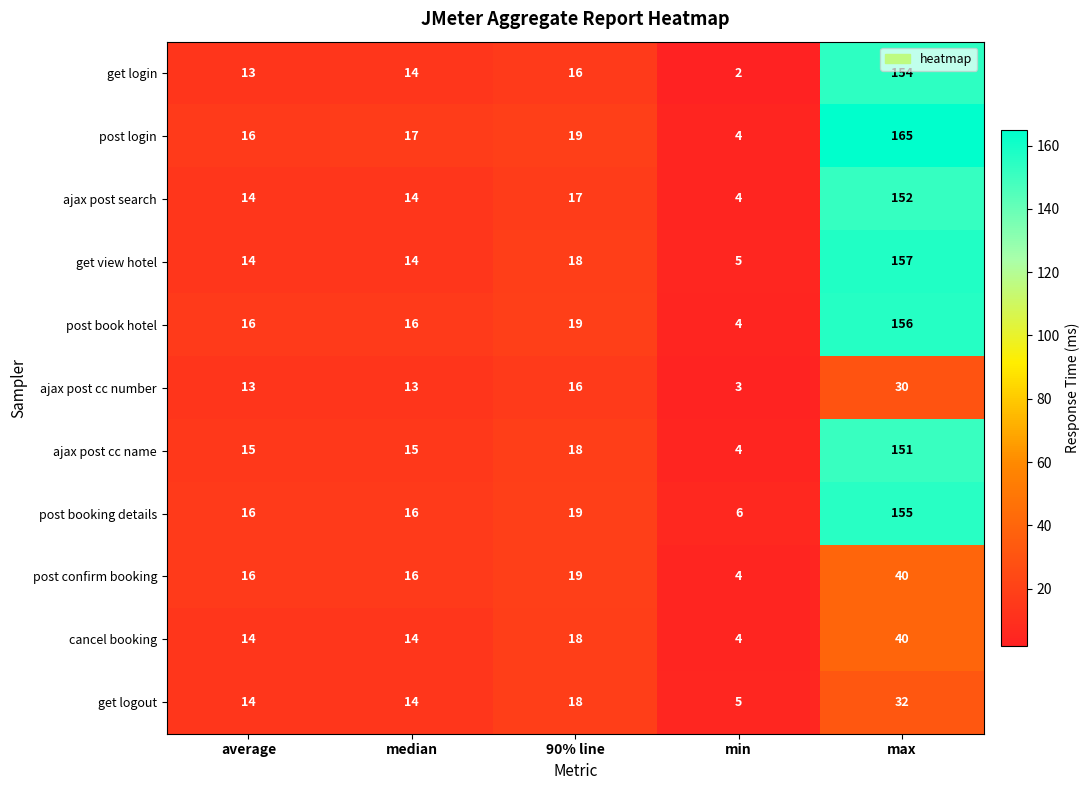

Is it true that get login equals 13 at average?

True